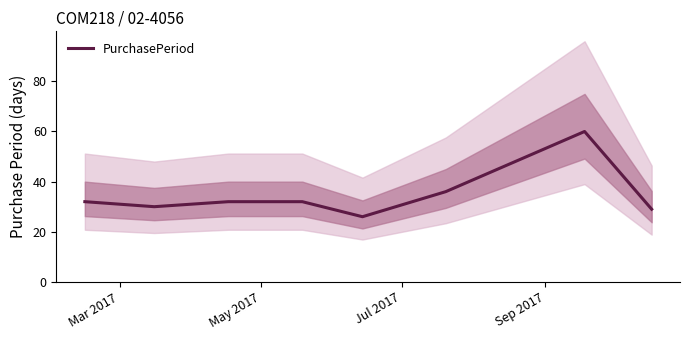

What is the highest value of the PurchasePeriod series?

60